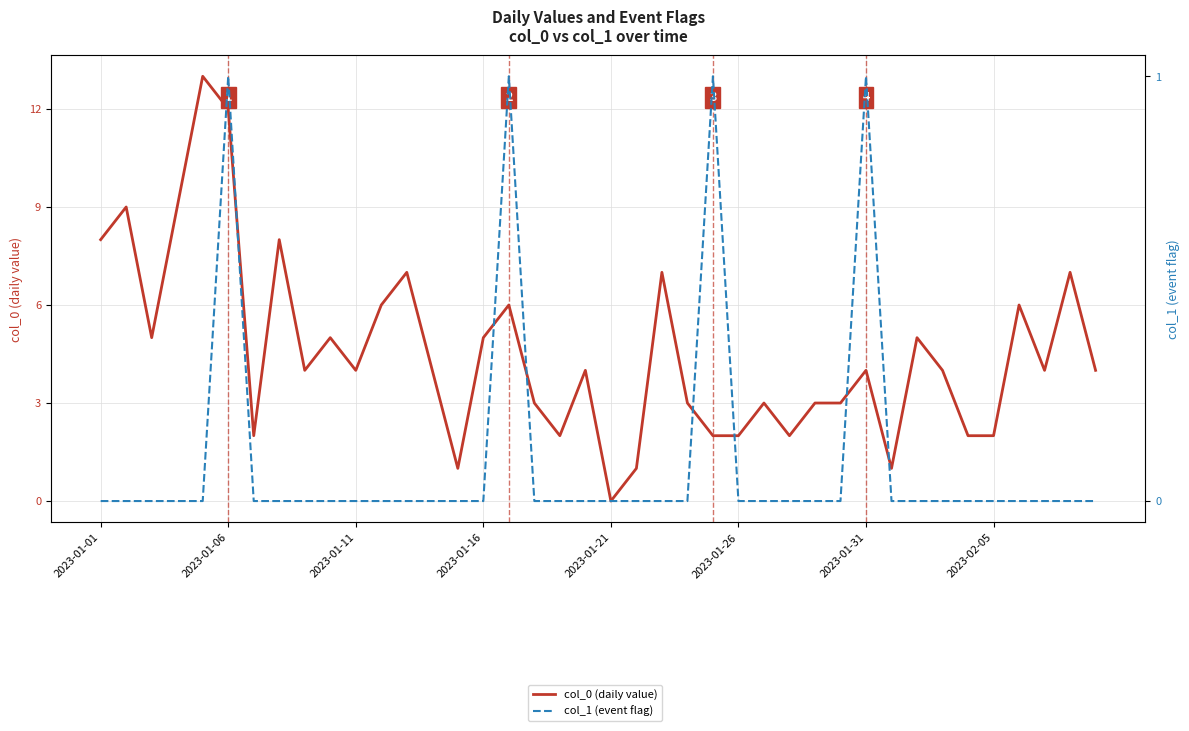

At how many categories does at least one series exceed 2?

29